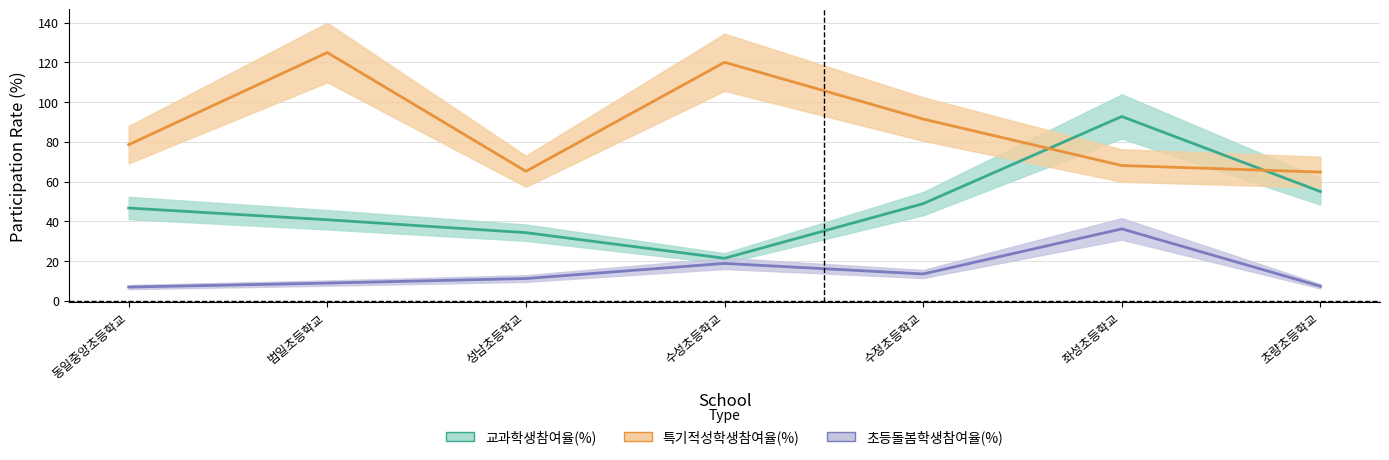

How many interior local valleys does the 초등돌봄학생참여율(%) series have?

1